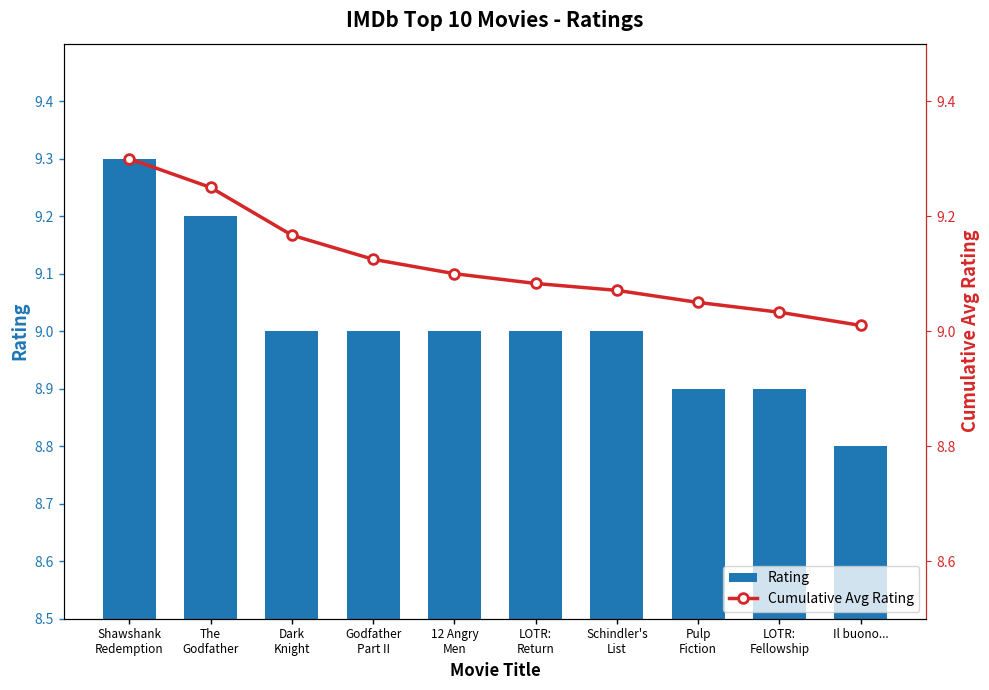

Which category has the highest value across all series?

Shawshank
Redemption